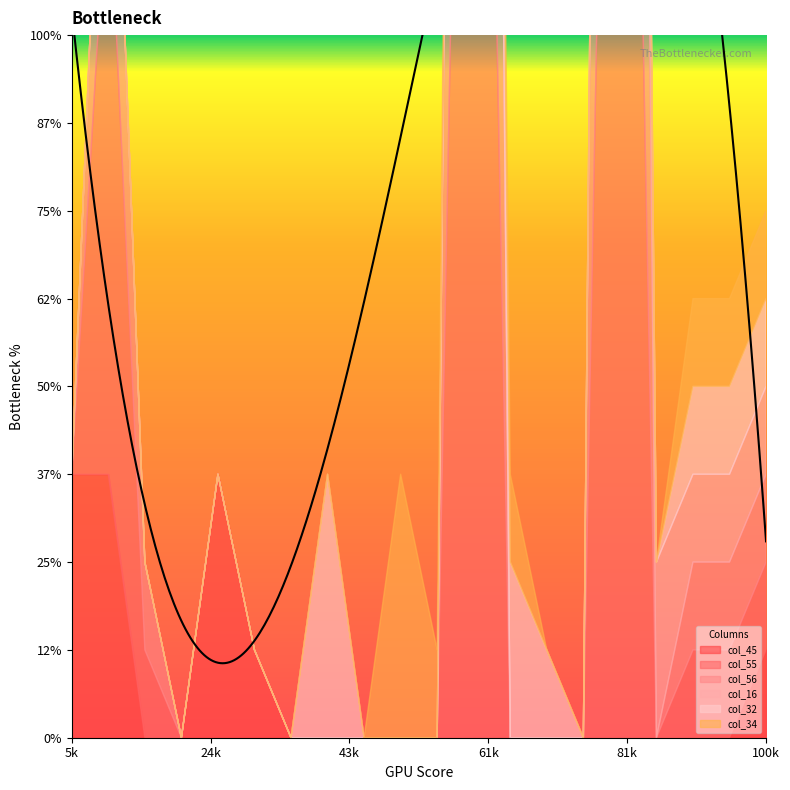

True or false: col_34 and col_45 cross at least once.

False